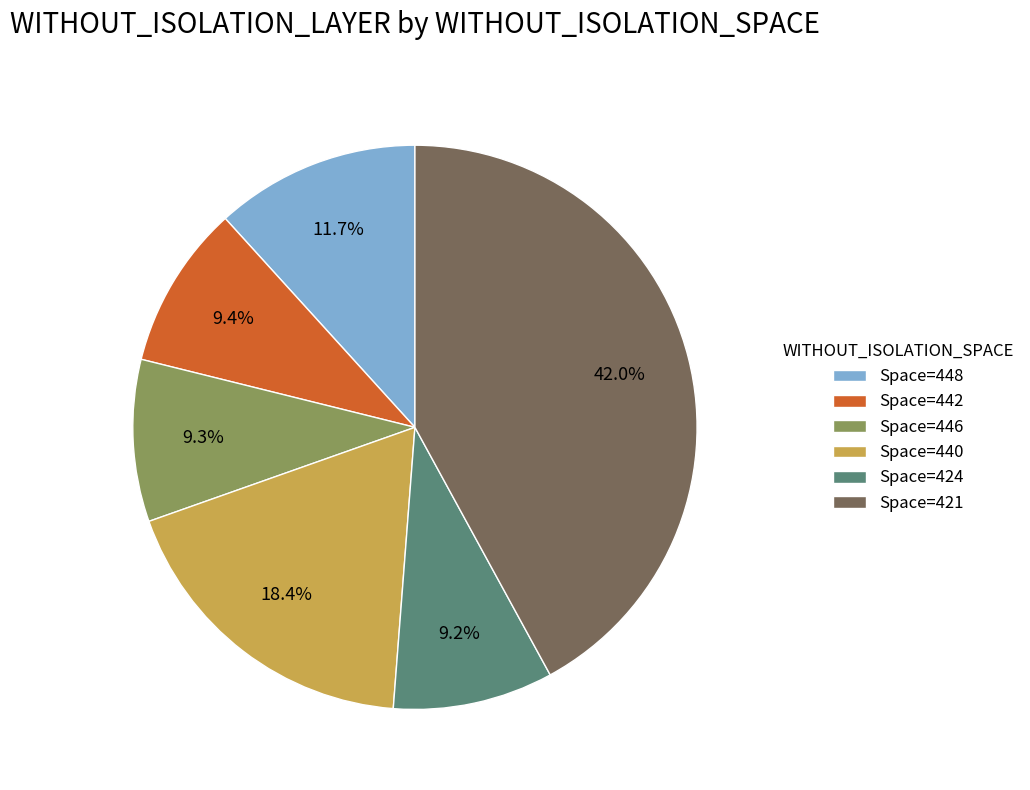

How many slices are in this pie chart?

6